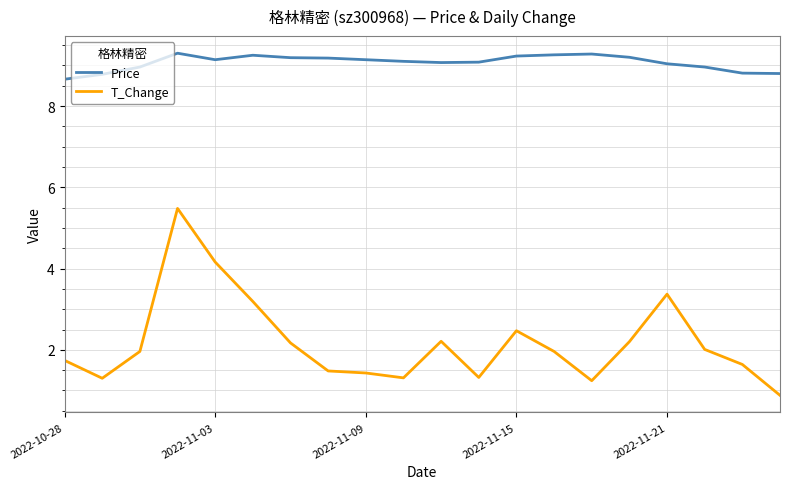

List the series in order of their overall mean, highest first.

Price, T_Change